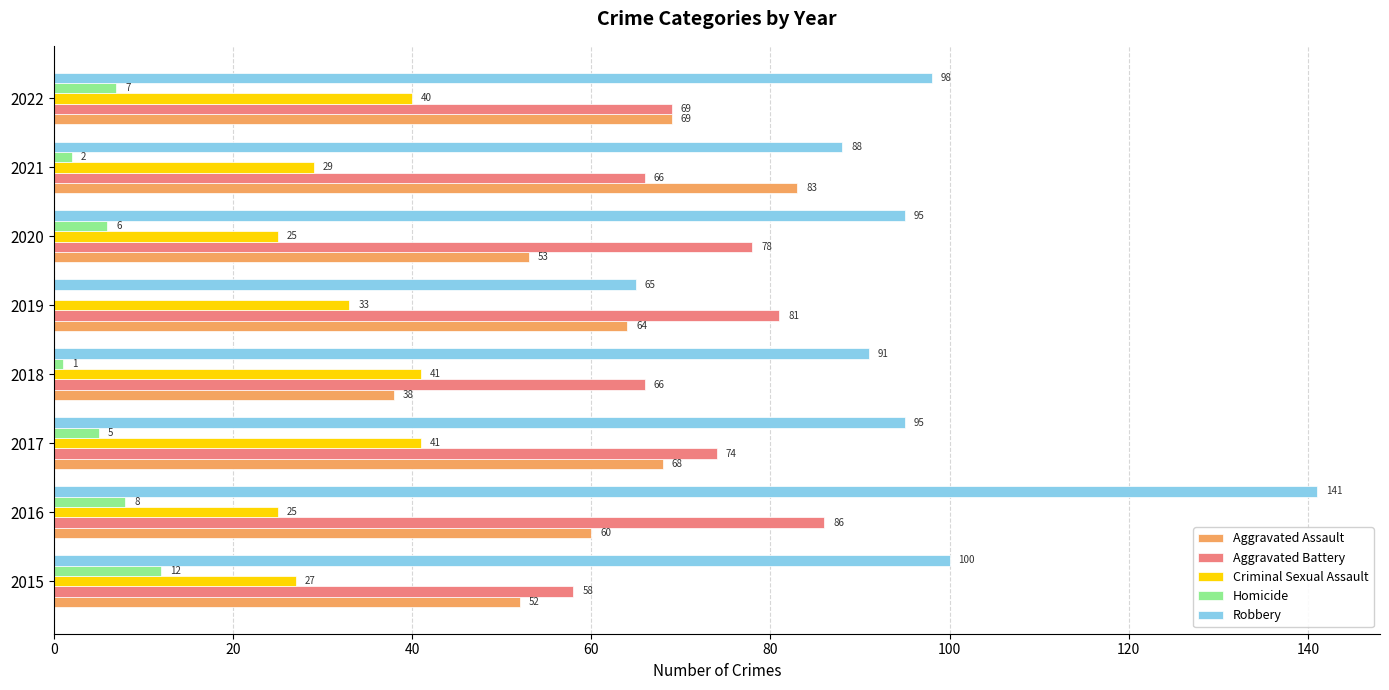

How many categories are shown in the chart?

8